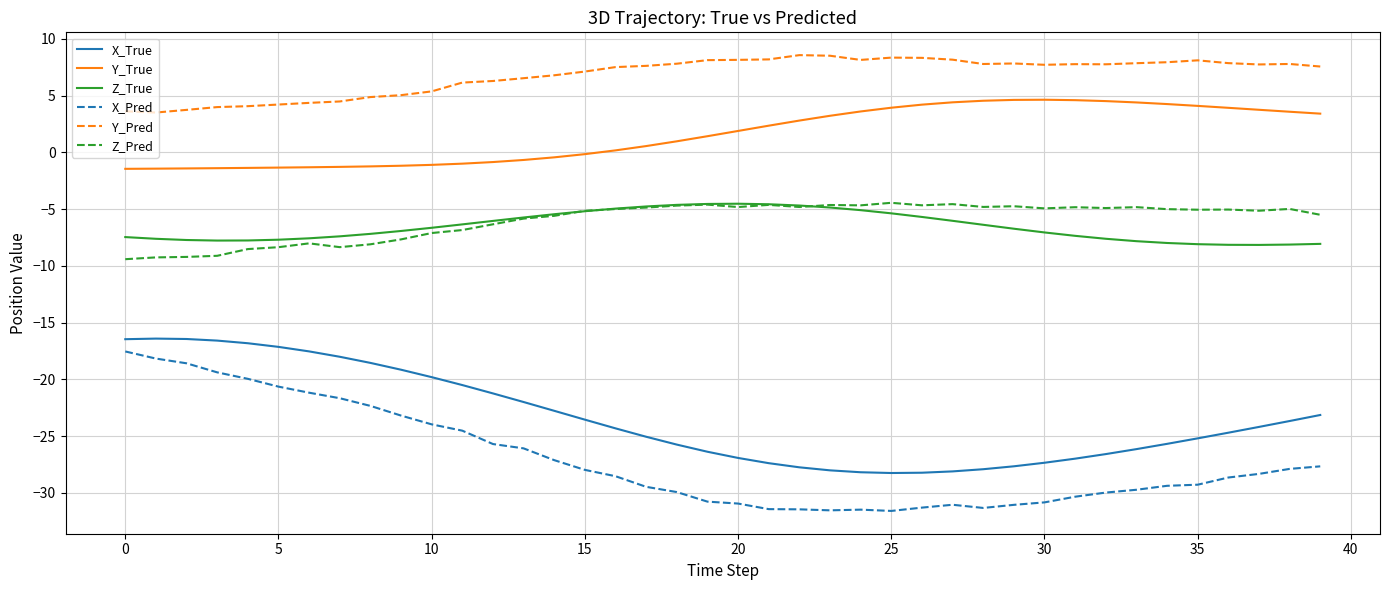

Which series has the largest total across all categories?

Y_Pred